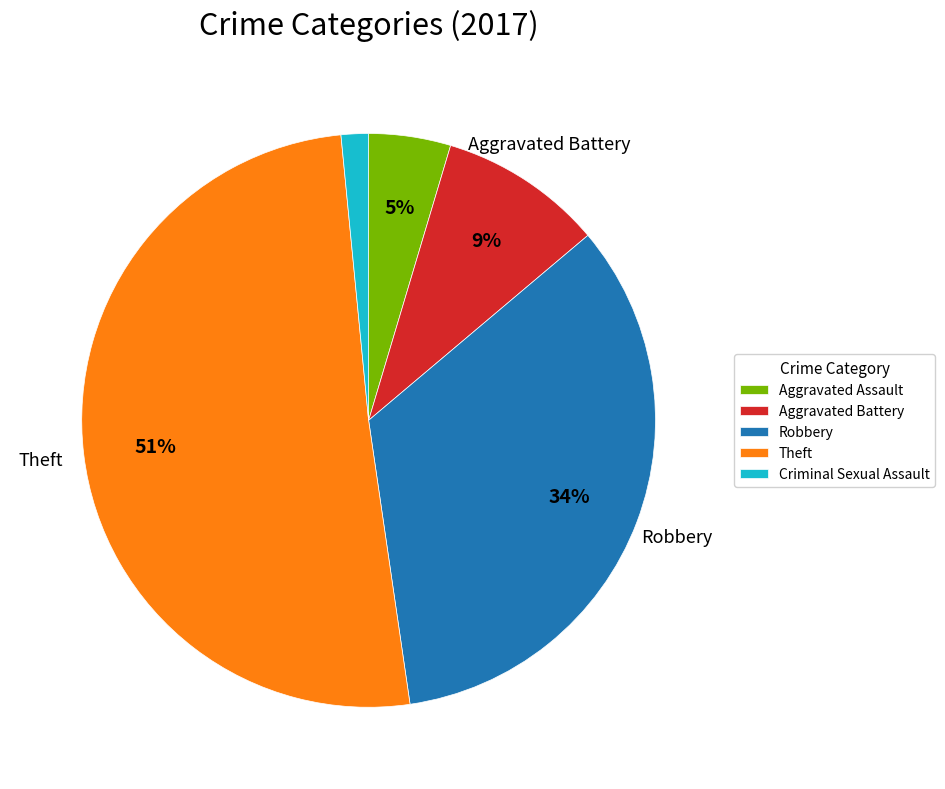

Rank the categories by value from lowest to highest.

Criminal Sexual Assault, Aggravated Assault, Aggravated Battery, Robbery, Theft